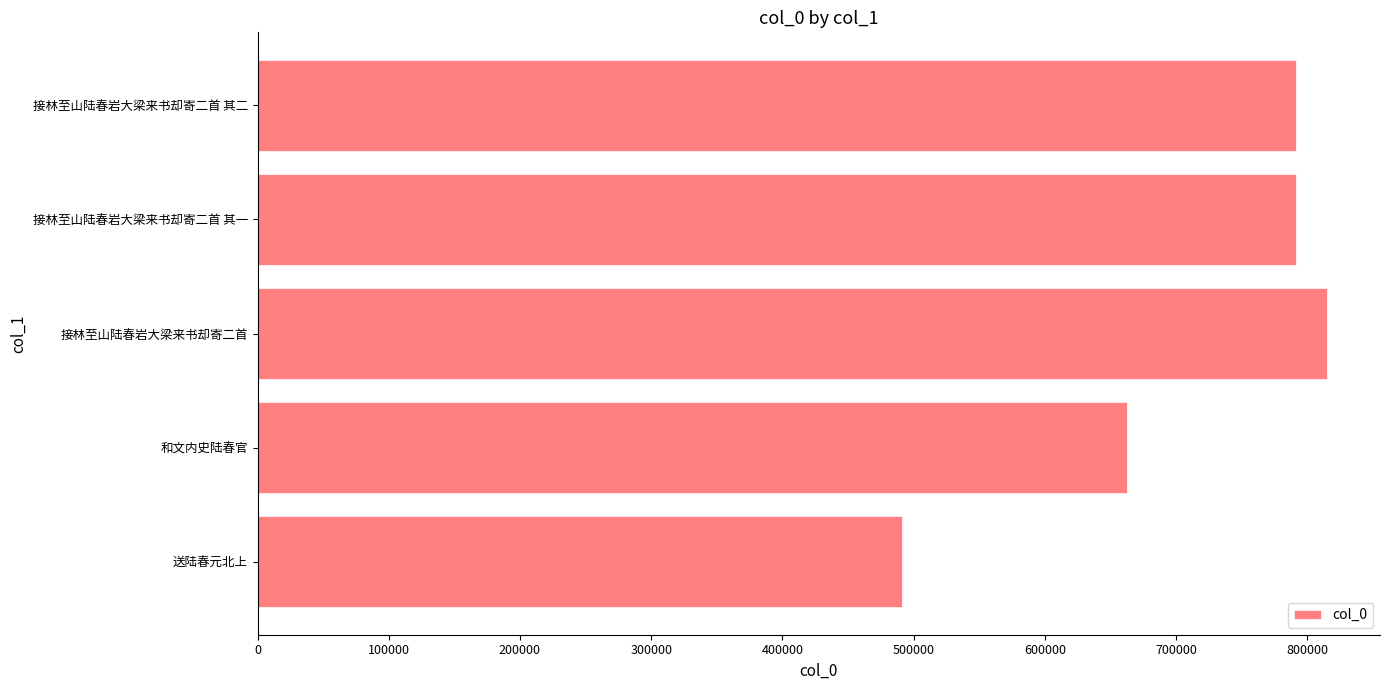

Are the bars grouped side by side (vs. stacked)?

No